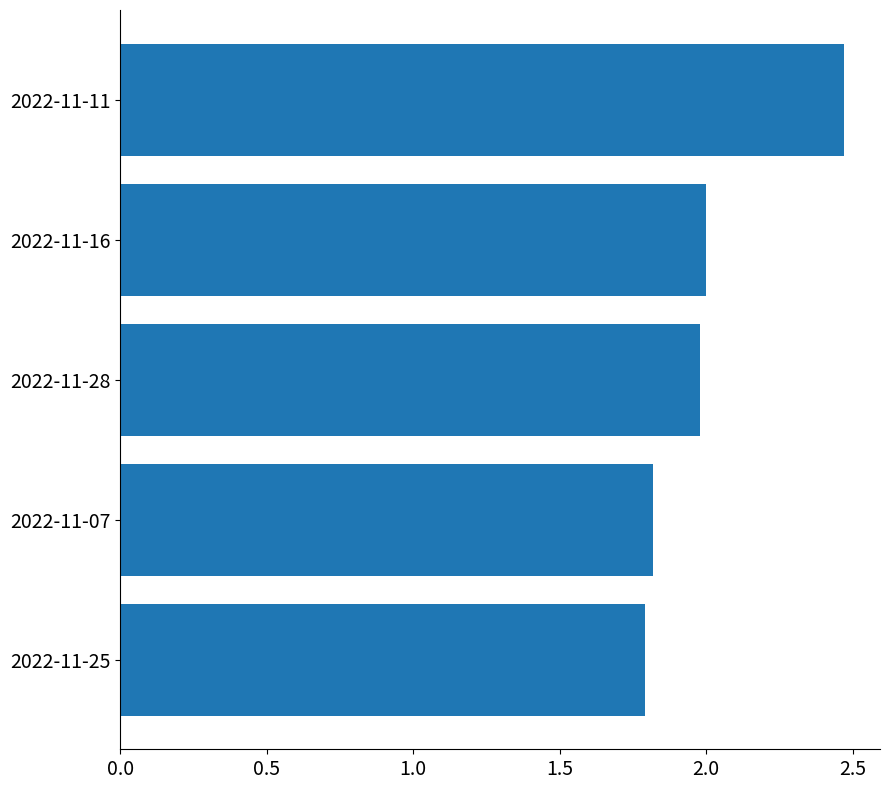

What is the difference between the maximum and minimum values?

0.7